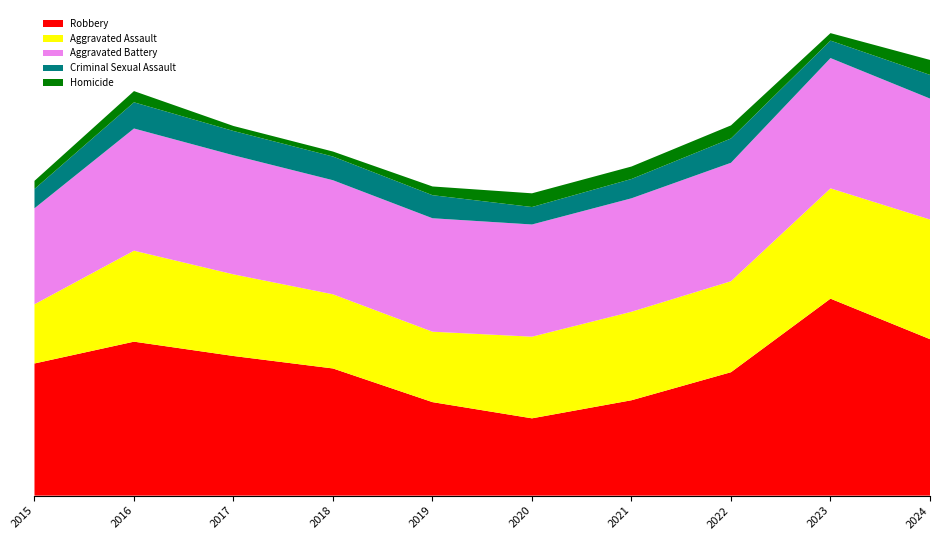

Reading left to right, what are all the values shown in this chart?

Robbery: 212	247	224	204	150	124	153	198	316	251
Aggravated Assault: 95	146	131	119	113	131	142	146	177	192
Aggravated Battery: 154	196	191	183	182	180	182	190	209	194
Criminal Sexual Assault: 31	42	39	38	37	28	31	39	28	38
Homicide: 13	18	8	8	14	22	20	21	12	24